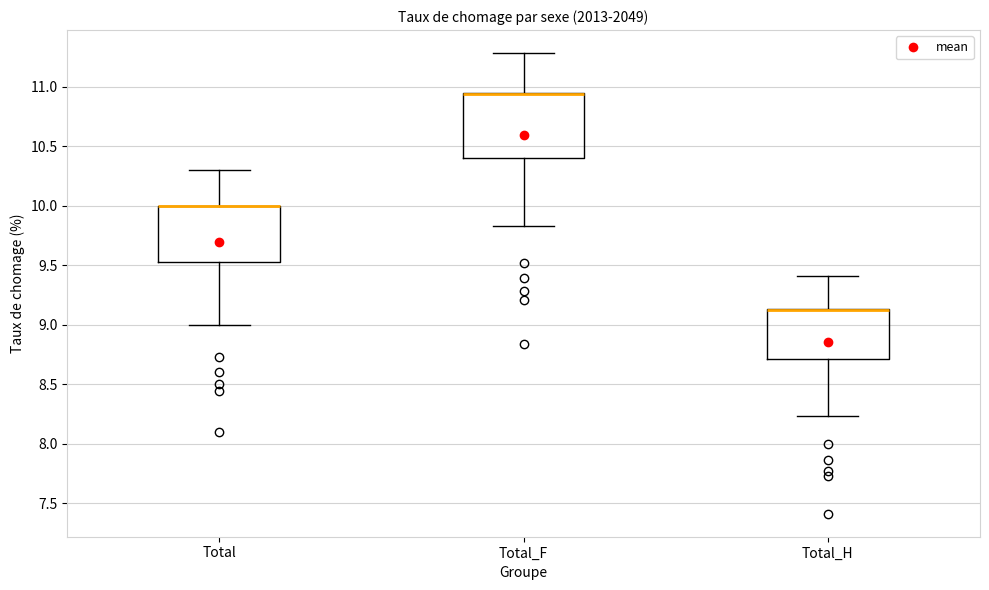

Which box is the tallest, from its lower edge to its upper edge?

Total_F